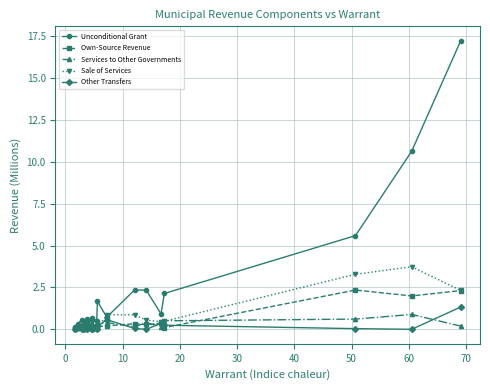

Which series has the largest range (max minus min)?

Unconditional Grant